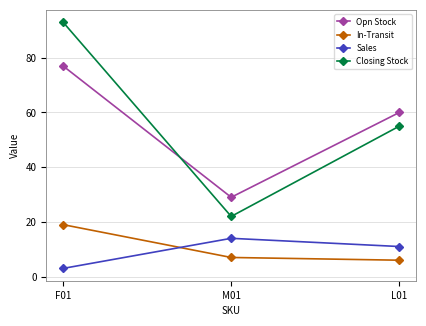

What is the value of the Closing Stock point at the 1st from the left?

93